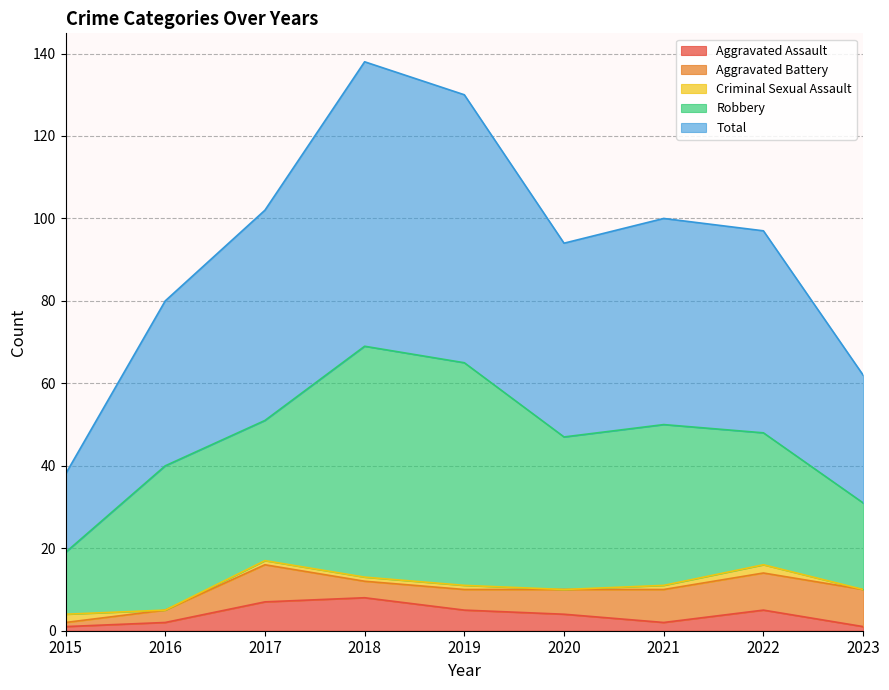

The Aggravated Battery series shows 8 at 2021. True or false?

True